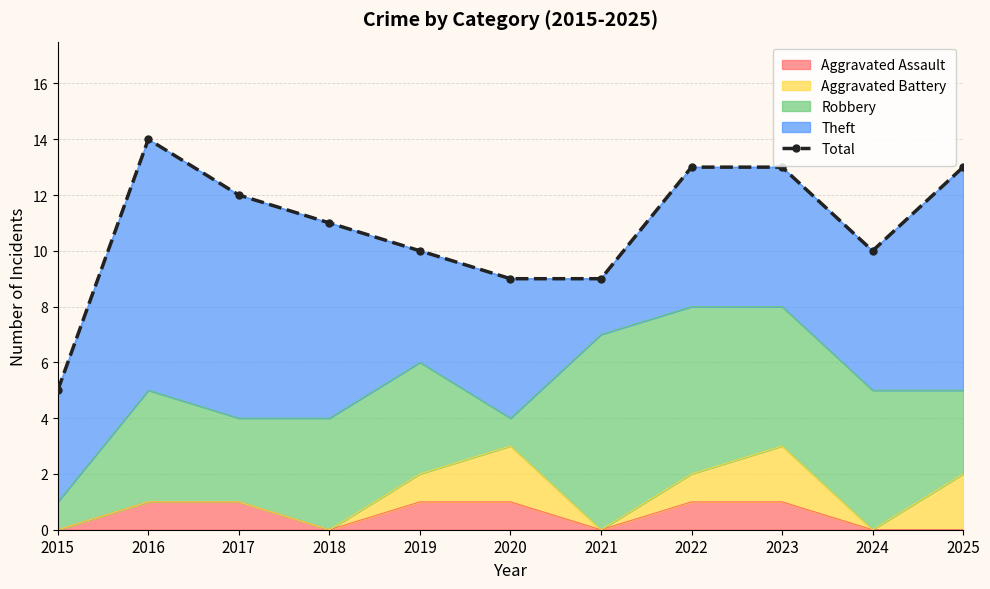

True or false: the data shows 3 at 2015.

False